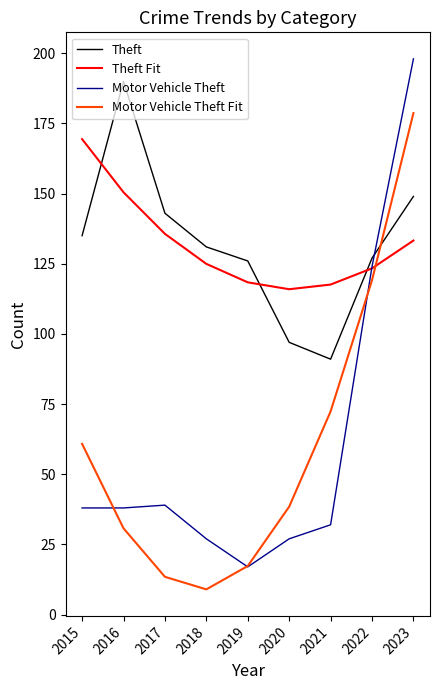

What is the difference between the Theft values at 2020 and 2021?

6.0